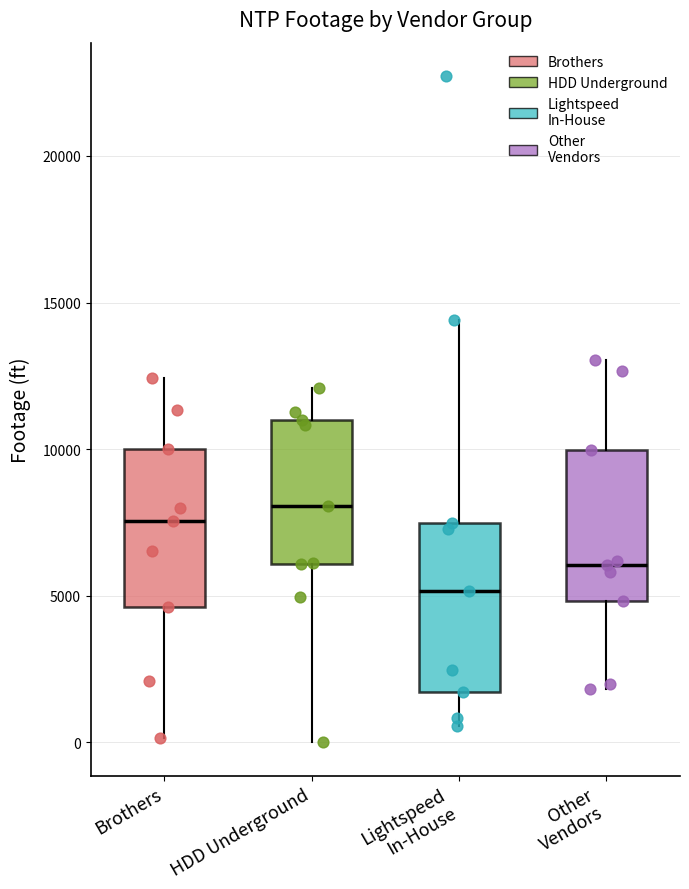

Which box has the lowest median line?

Lightspeed In-House